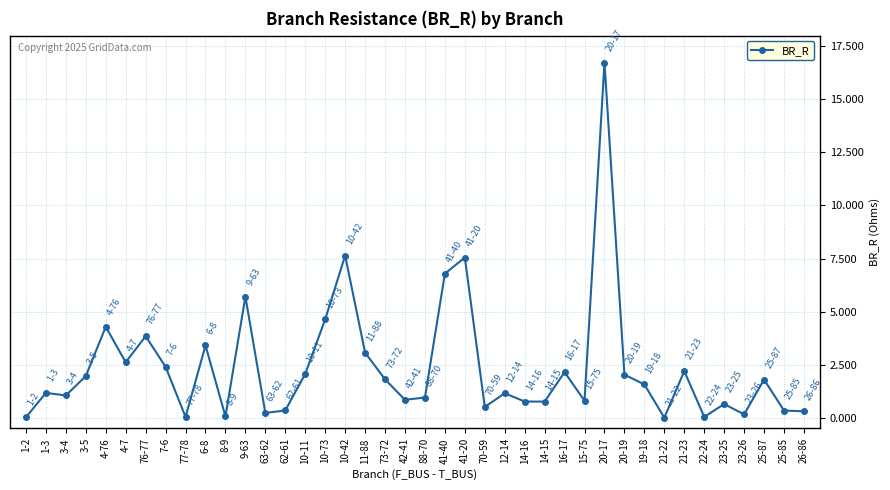

What is the average value?

2.4